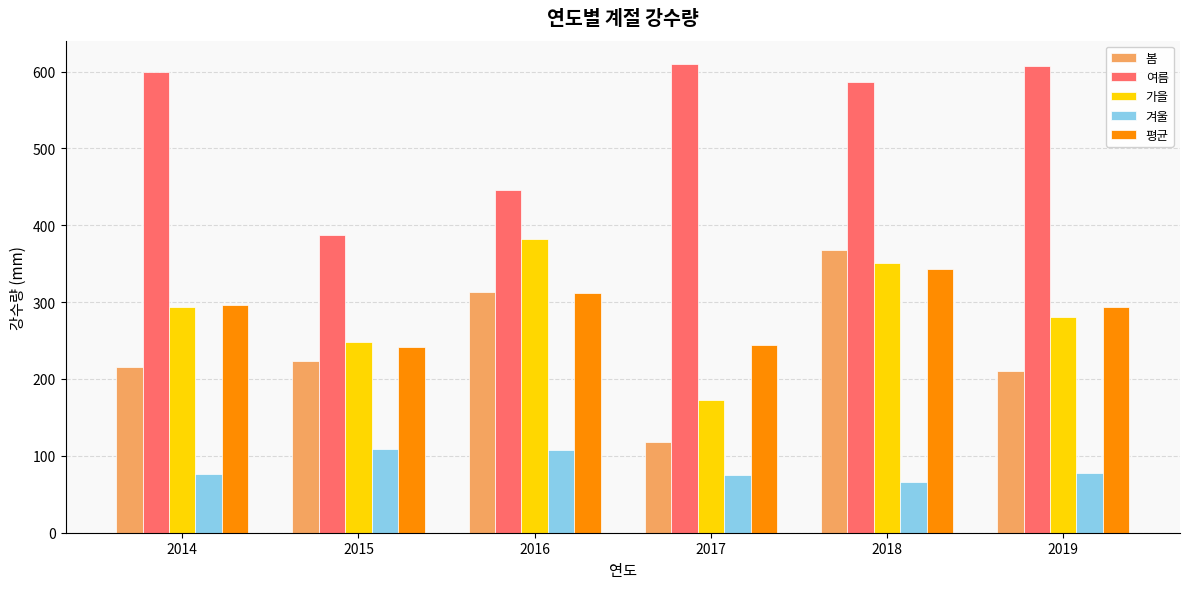

At which label does 가을 reach its peak?

2016